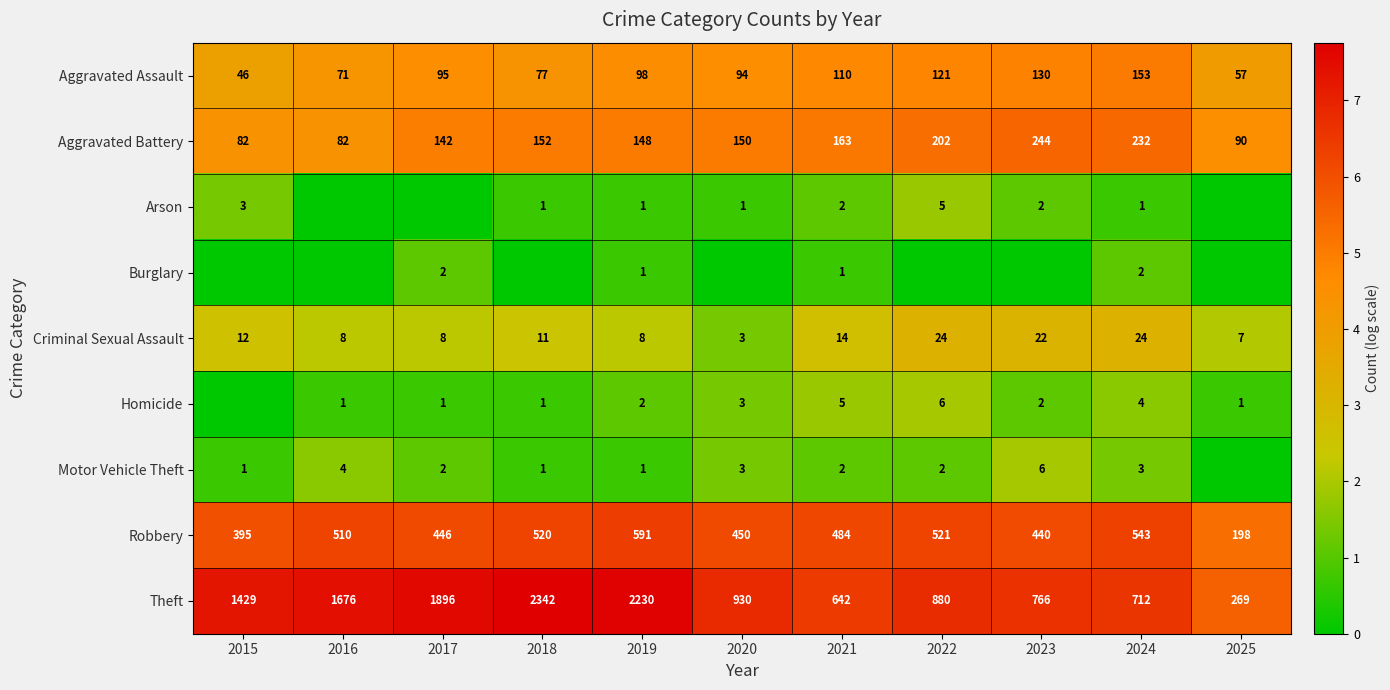

What is the maximum value shown in the chart?

7.8